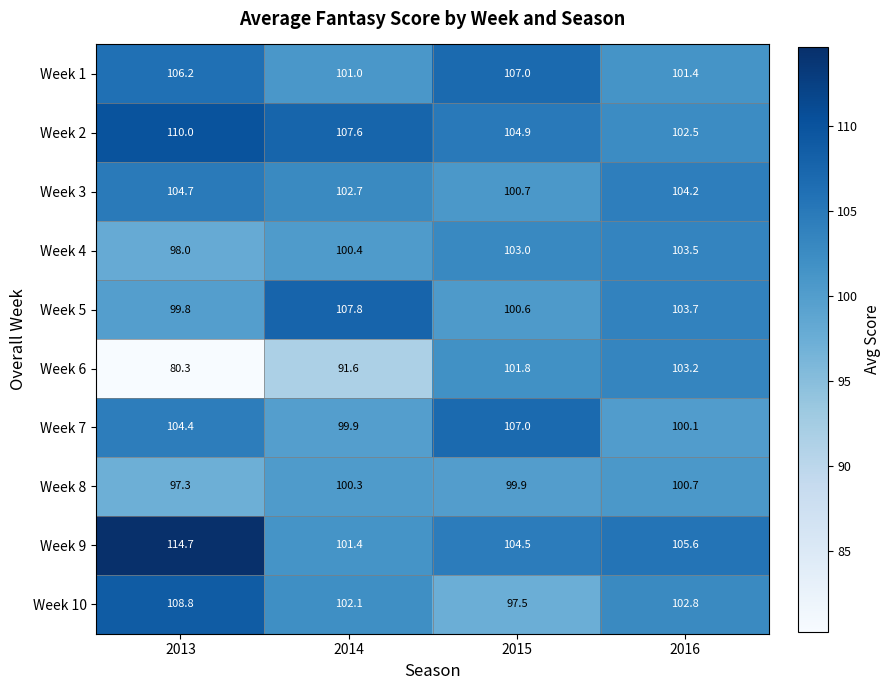

What value does the Week 4 series have at 2015?

103.0